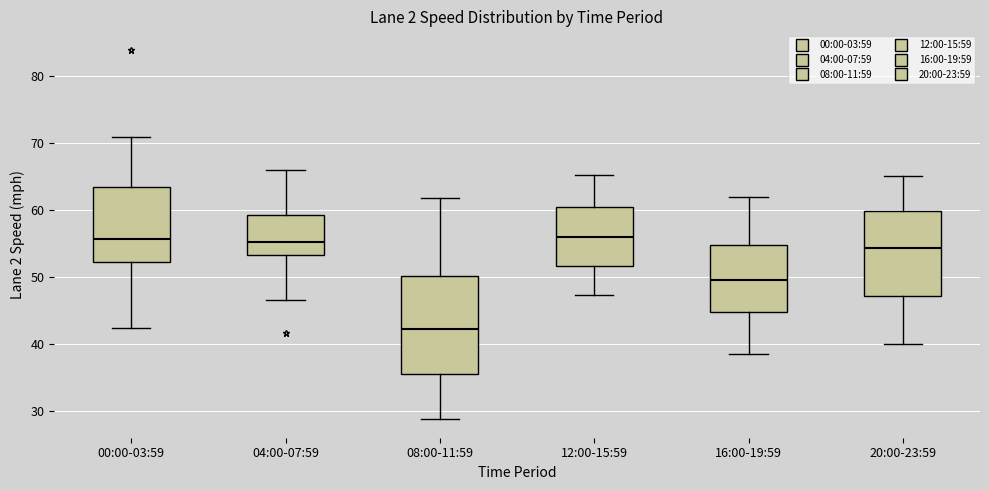

Reading left to right, read every box against the y-axis: the position of its median line, the range the box covers, and the ends of its whiskers. The values are not printed on the chart, so give them approximately, as read against the axis.

00:00-03:59: median 56, box 52 to 63, whiskers 42 to 71
04:00-07:59: median 55, box 53 to 59, whiskers 47 to 66
08:00-11:59: median 42, box 36 to 50, whiskers 29 to 62
12:00-15:59: median 56, box 52 to 60, whiskers 47 to 65
16:00-19:59: median 50, box 45 to 55, whiskers 39 to 62
20:00-23:59: median 54, box 47 to 60, whiskers 40 to 65